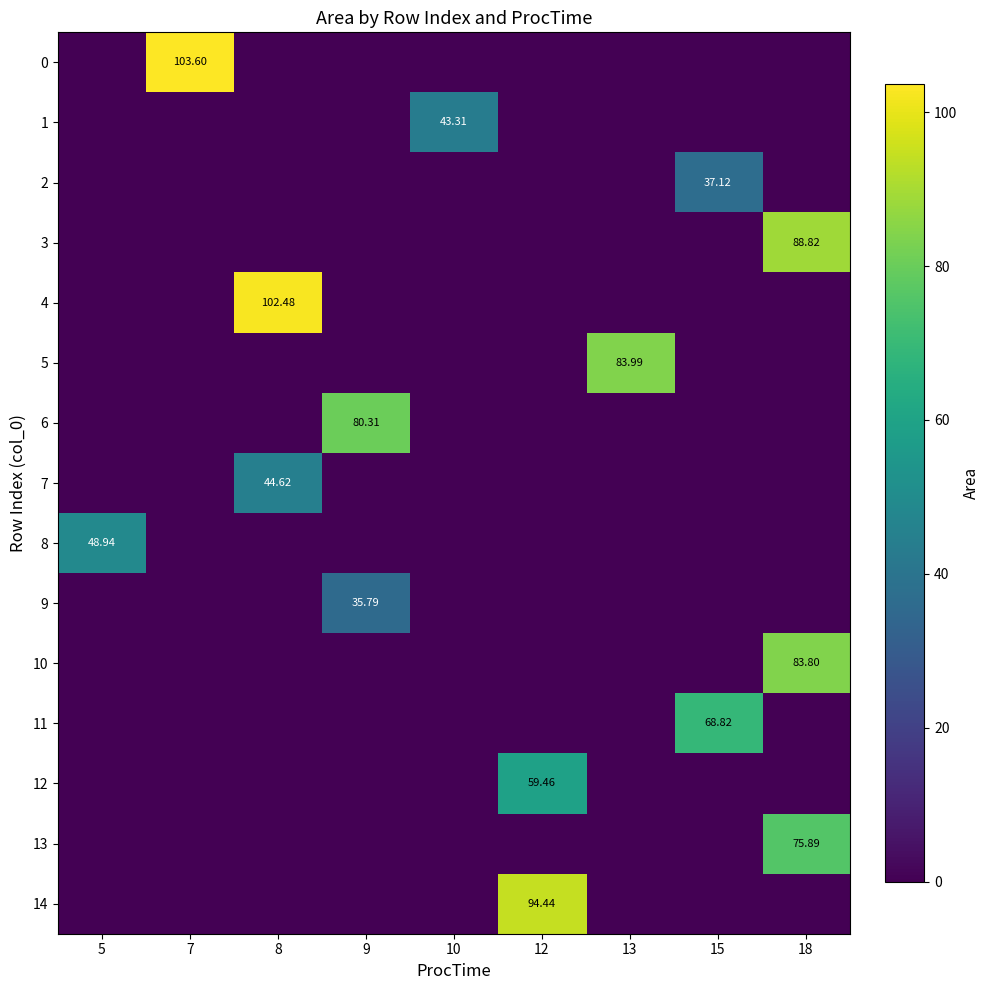

At 13, list the series in order from largest to smallest.

5, 0, 1, 2, 3, 4, 6, 7, 8, 9, 10, 11, 12, 13, 14